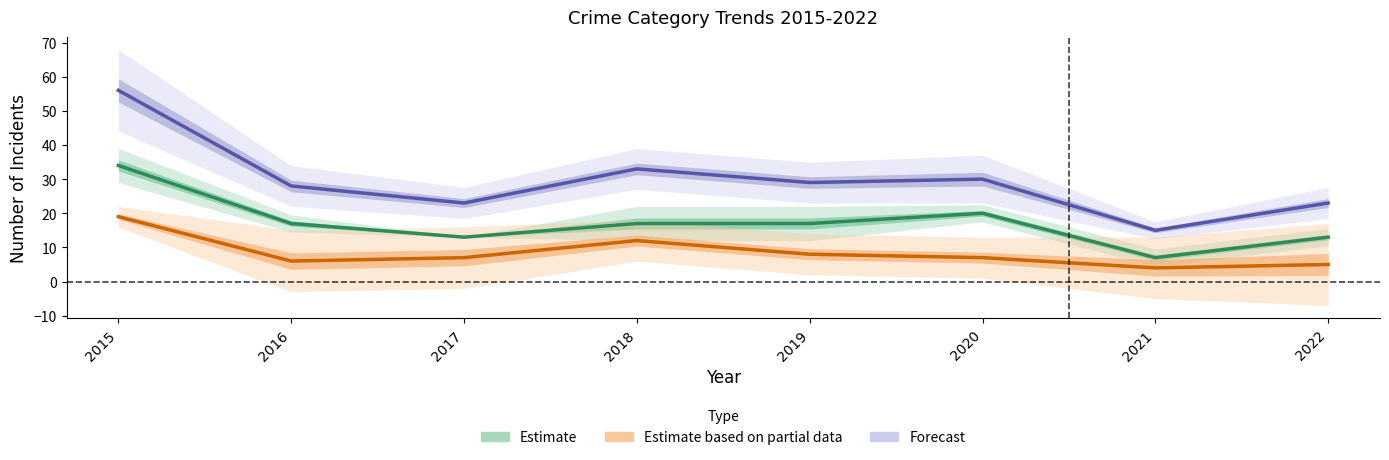

What is the highest value of the Forecast series?

56